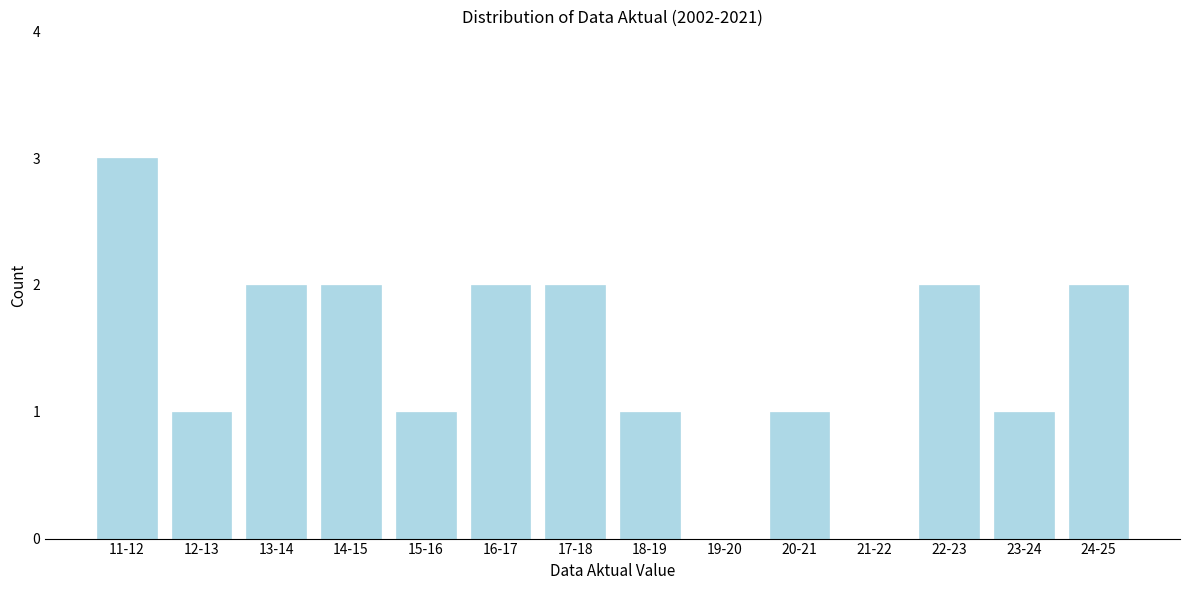

Reading left to right, extract all data points from this chart.

11-12=3	12-13=1	13-14=2	14-15=2	15-16=1	16-17=2	17-18=2	18-19=1	19-20=0	20-21=1	21-22=0	22-23=2	23-24=1	24-25=2